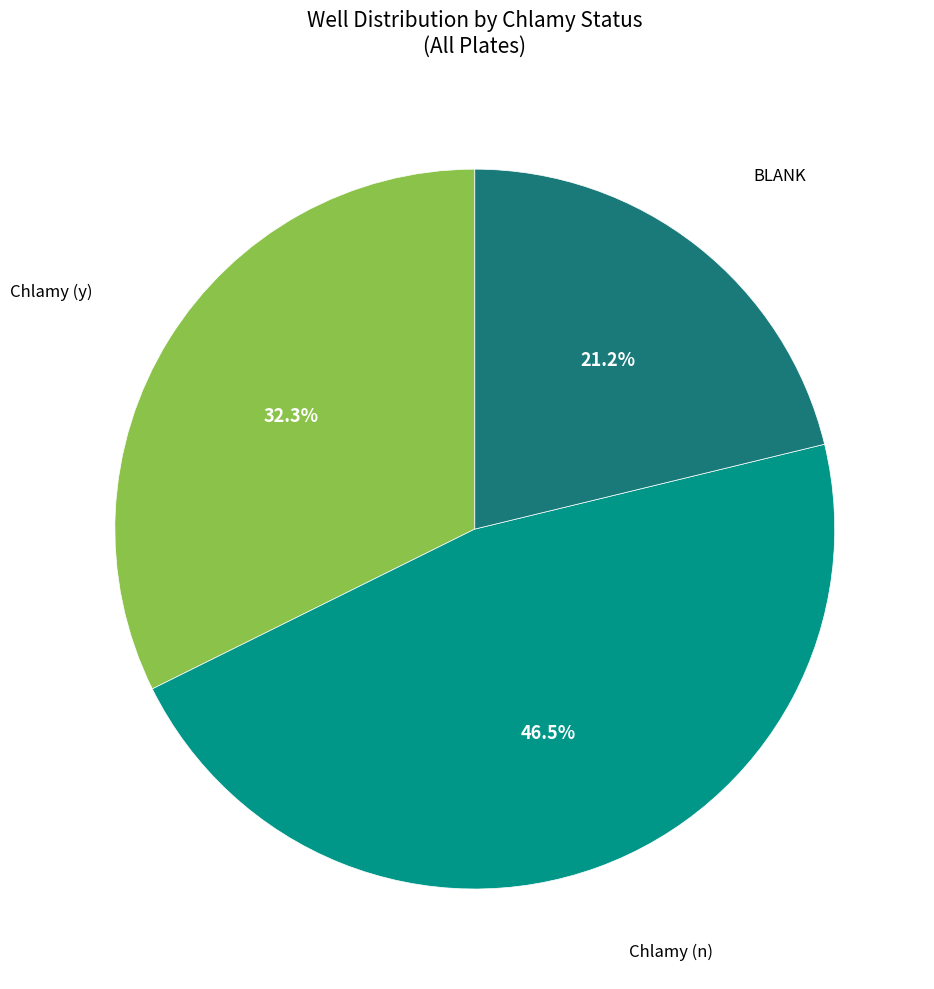

Does any single category account for the majority?

No